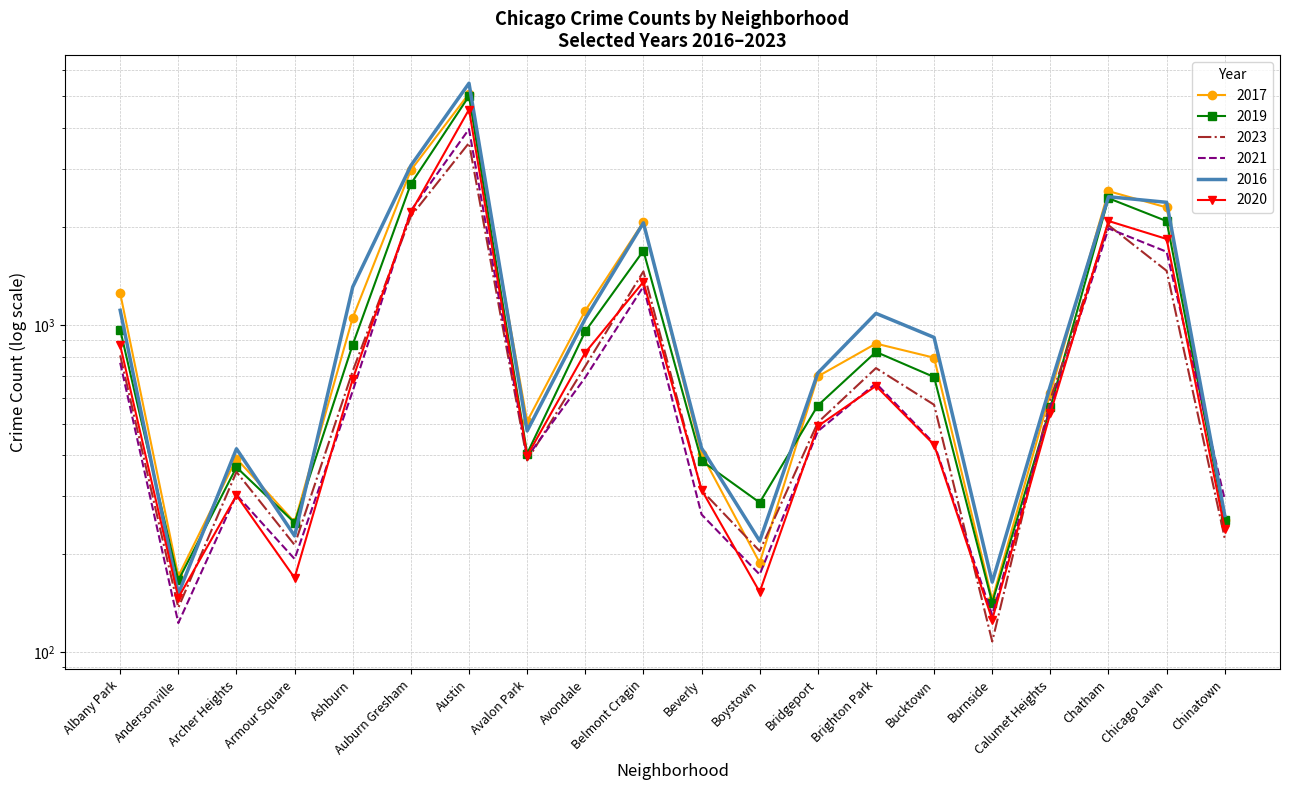

List the labels in order of 2016 value, largest first.

Austin, Auburn Gresham, Chatham, Chicago Lawn, Belmont Cragin, Ashburn, Albany Park, Brighton Park, Avondale, Bucktown, Bridgeport, Calumet Heights, Avalon Park, Beverly, Archer Heights, Chinatown, Armour Square, Boystown, Burnside, Andersonville